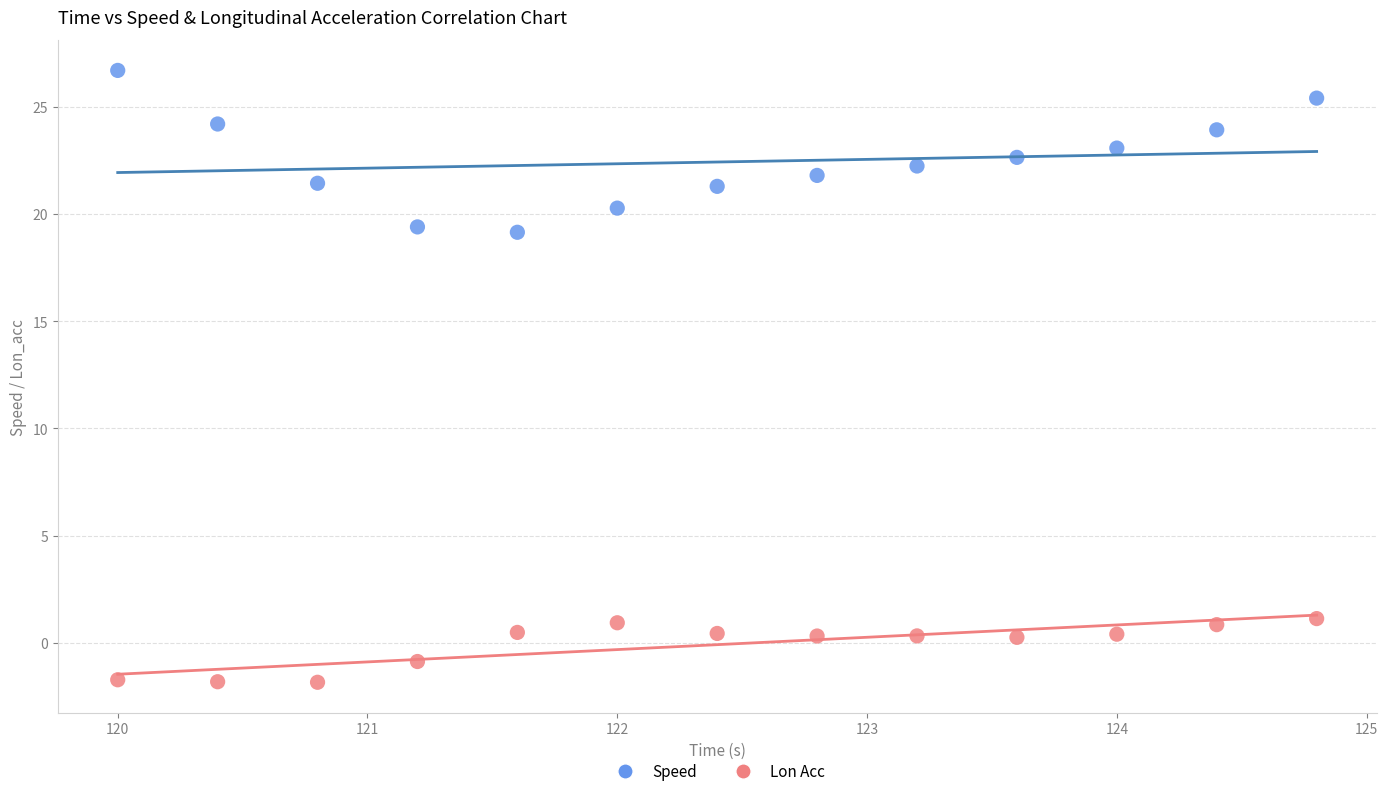

What are all the series names shown in the legend?

Speed, Lon Acc